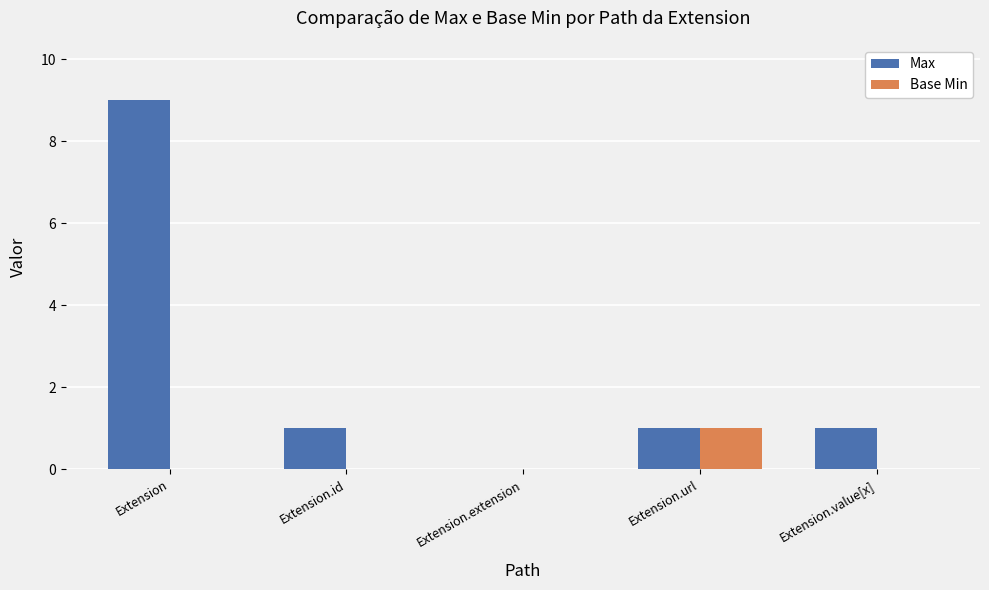

Reading right to left, what are all the values shown in this chart?

Max: Extension.value[x]=1	Extension.url=1	Extension.extension=0	Extension.id=1	Extension=9
Base Min: Extension.value[x]=0	Extension.url=1	Extension.extension=0	Extension.id=0	Extension=0